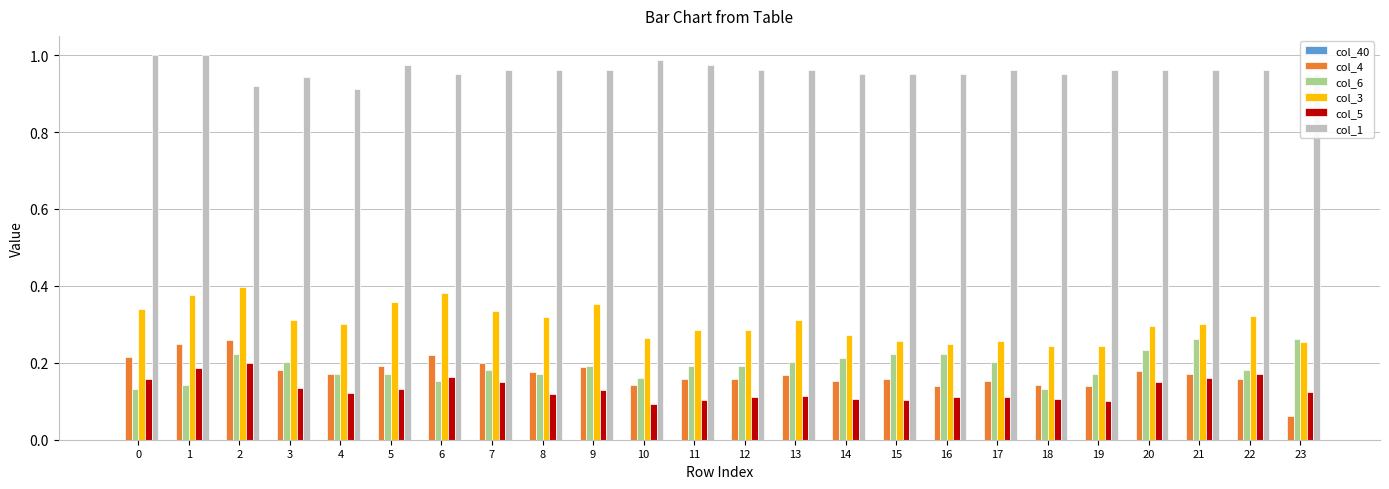

At which label does col_3 reach its peak?

2